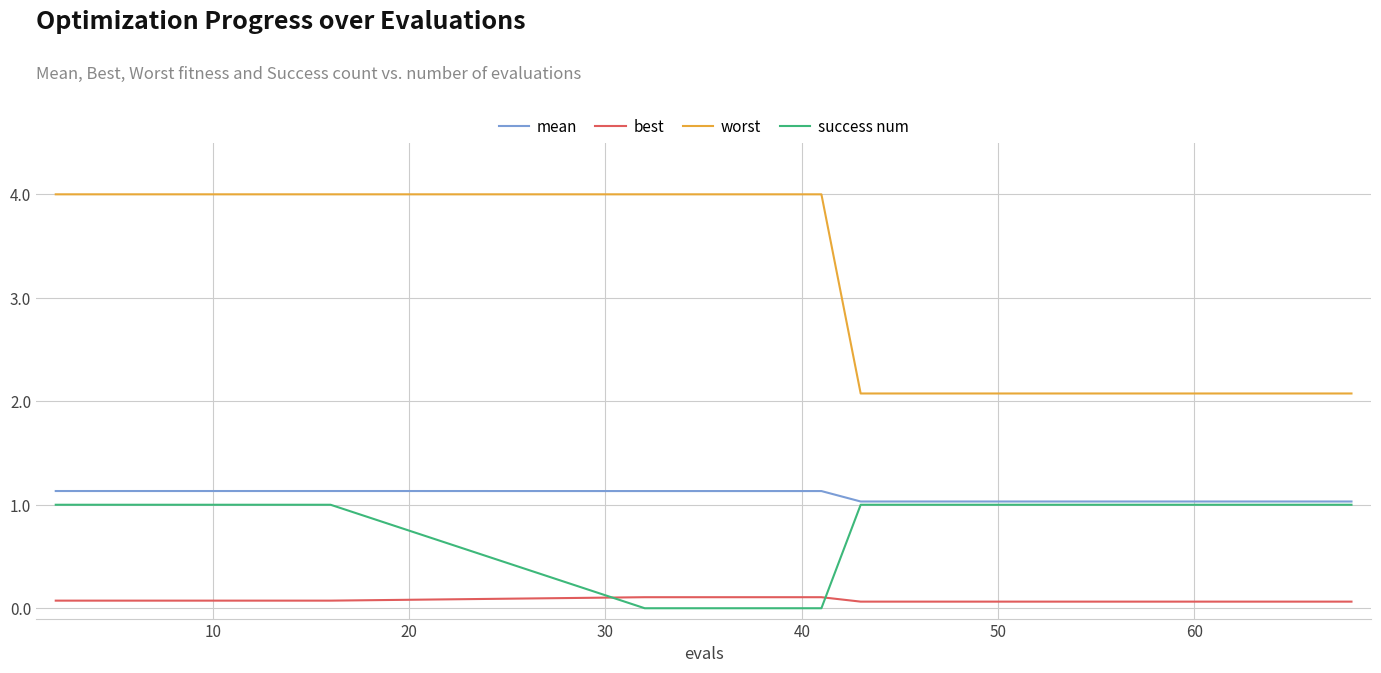

What is the minimum value for mean?

1.0